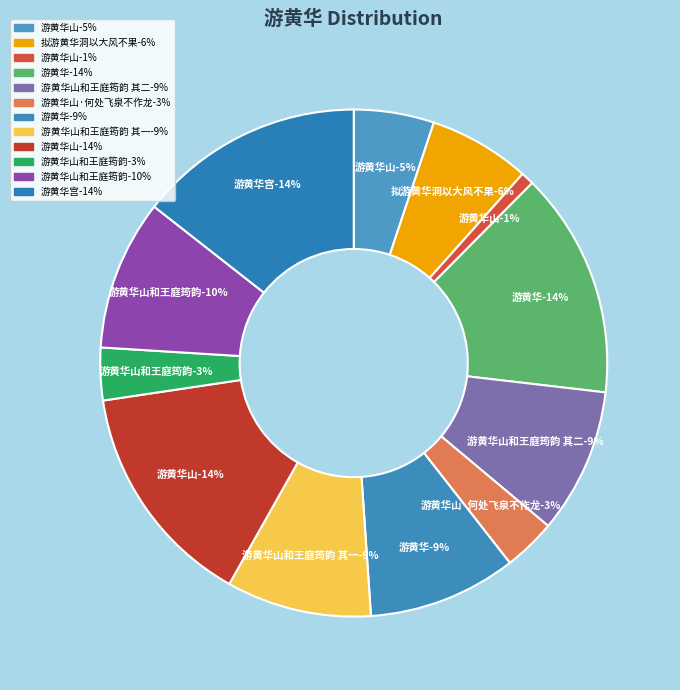

Which has a higher value, 游黄华宫 or 游黄华山?

游黄华宫